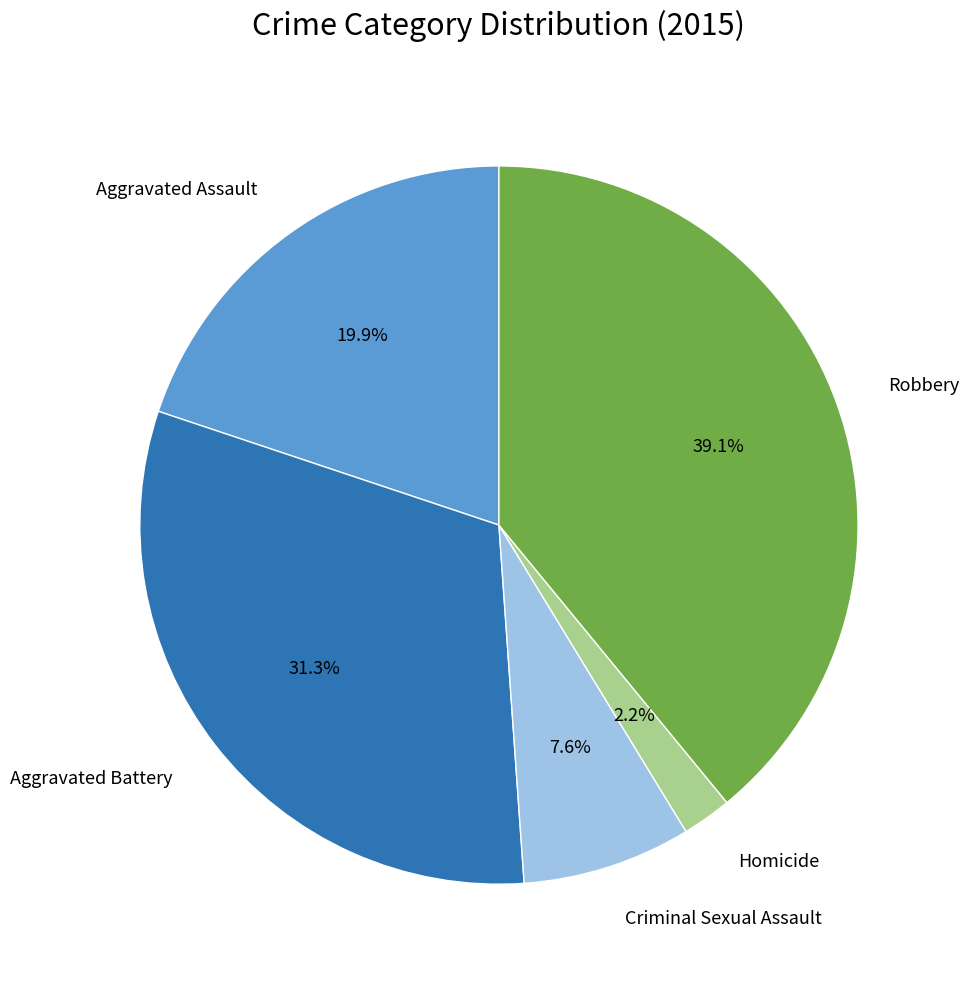

How many segments does this pie chart have?

5